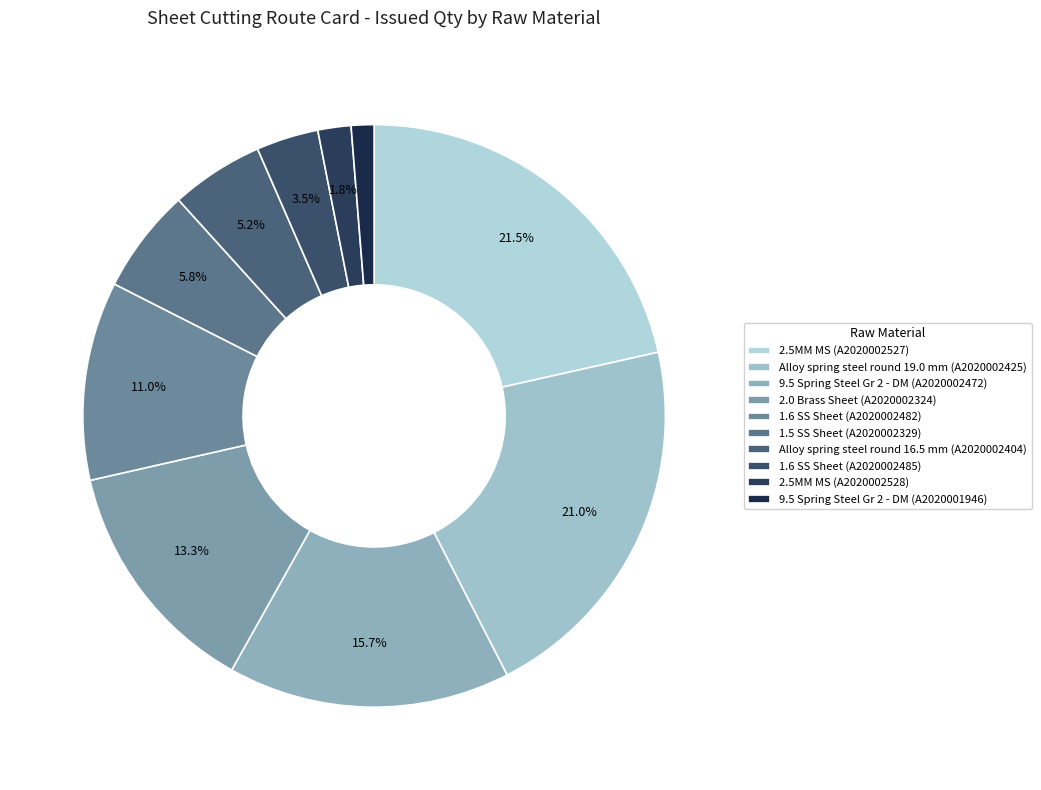

To the nearest percent, what is the difference between the largest and smallest slice percentages?

20%